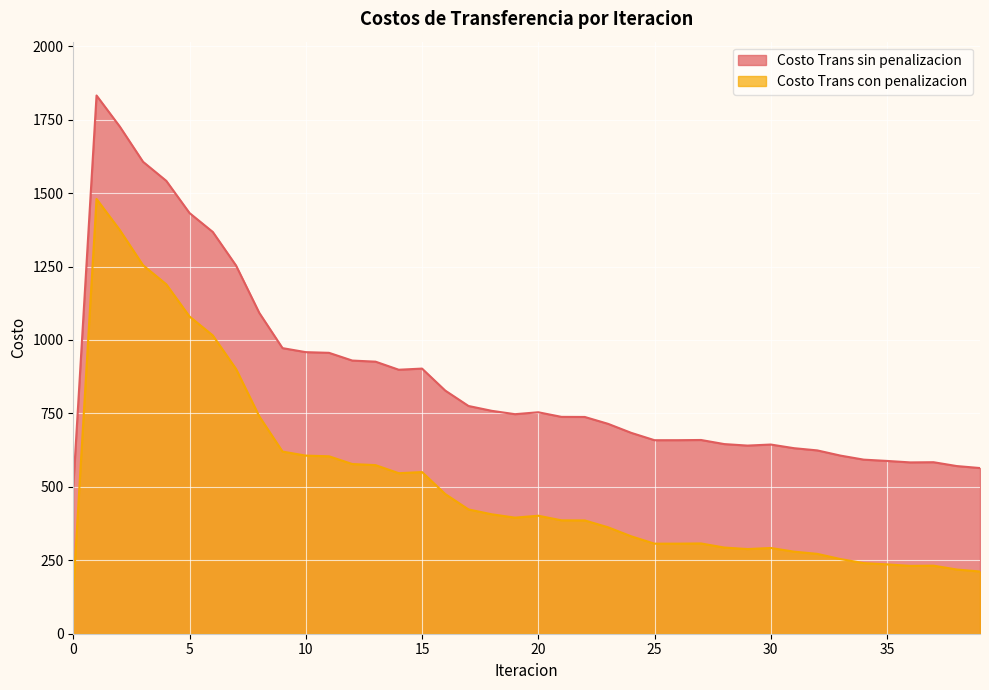

Which category has the highest value in the Costo Trans sin penalizacion series?

1